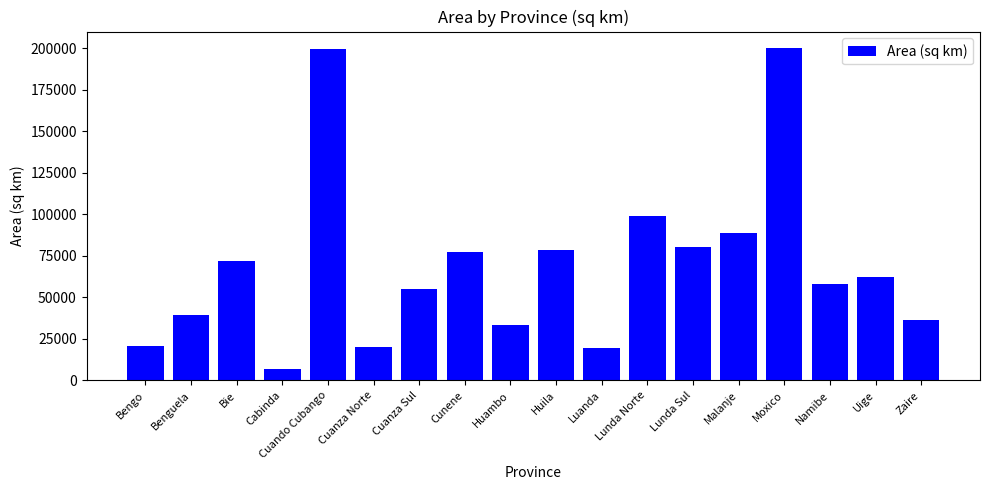

What is the minimum value shown in the chart?

7118.8